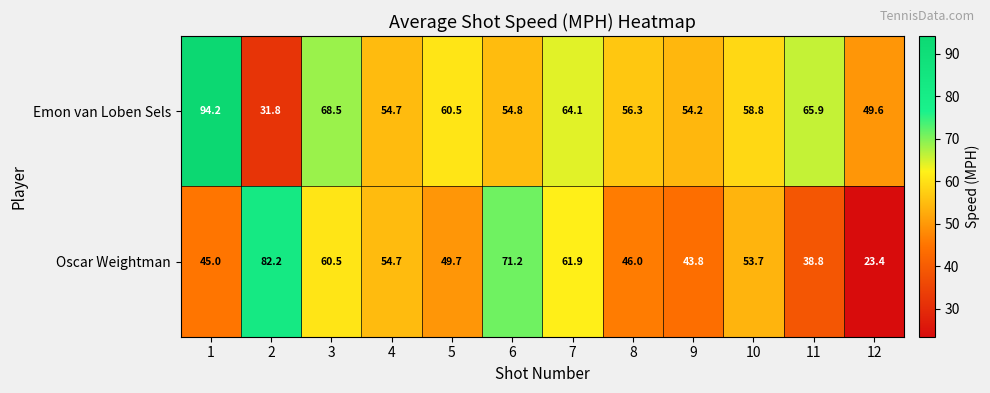

True or false: Emon van Loben Sels has a value of 94.2 at 1.

True